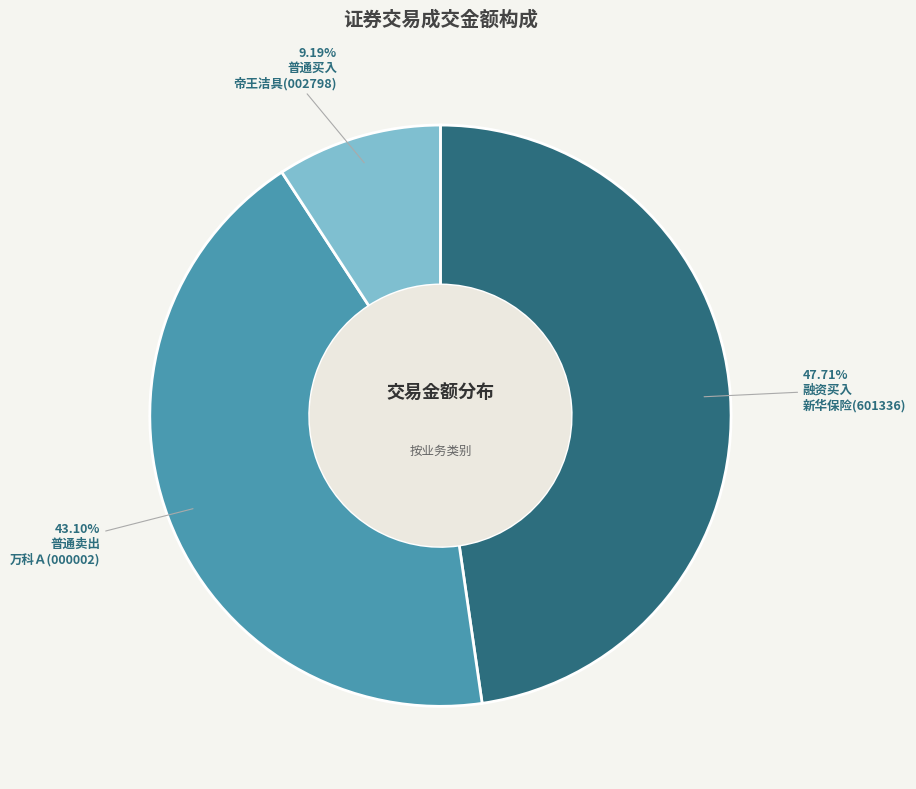

Do 普通买入 and 普通卖出 together represent more than half of the pie?

Yes